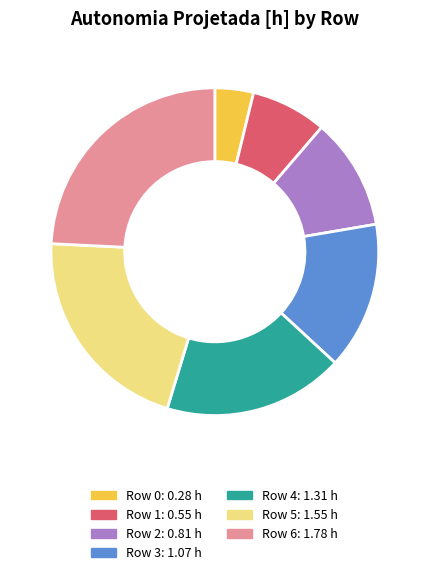

Is there any slice that represents more than half of the pie?

No